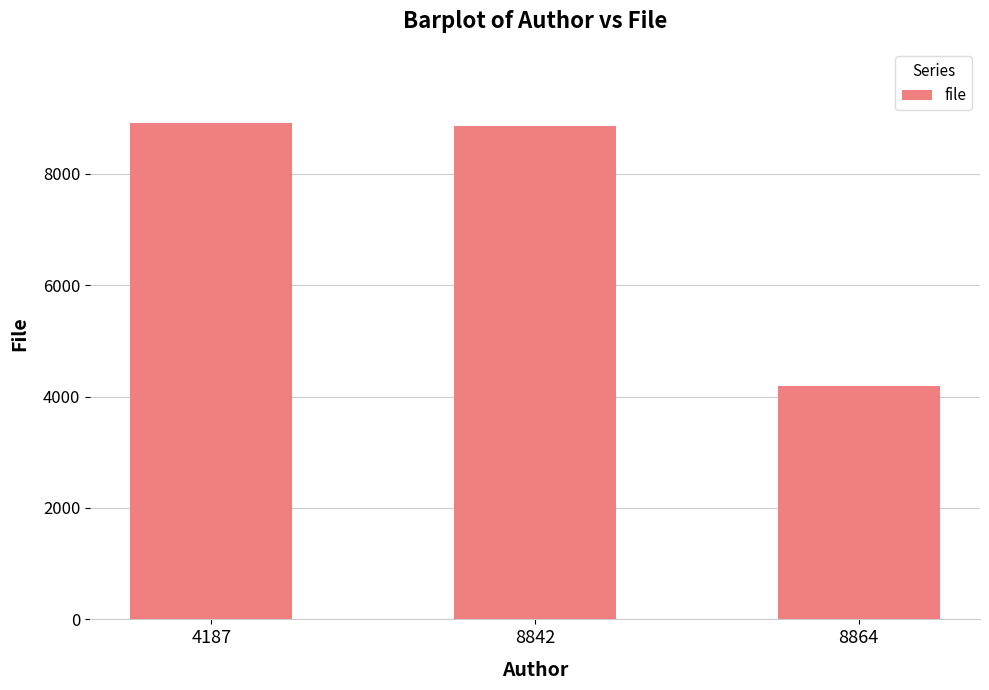

Where is the data nearest to the value 6546?

8842